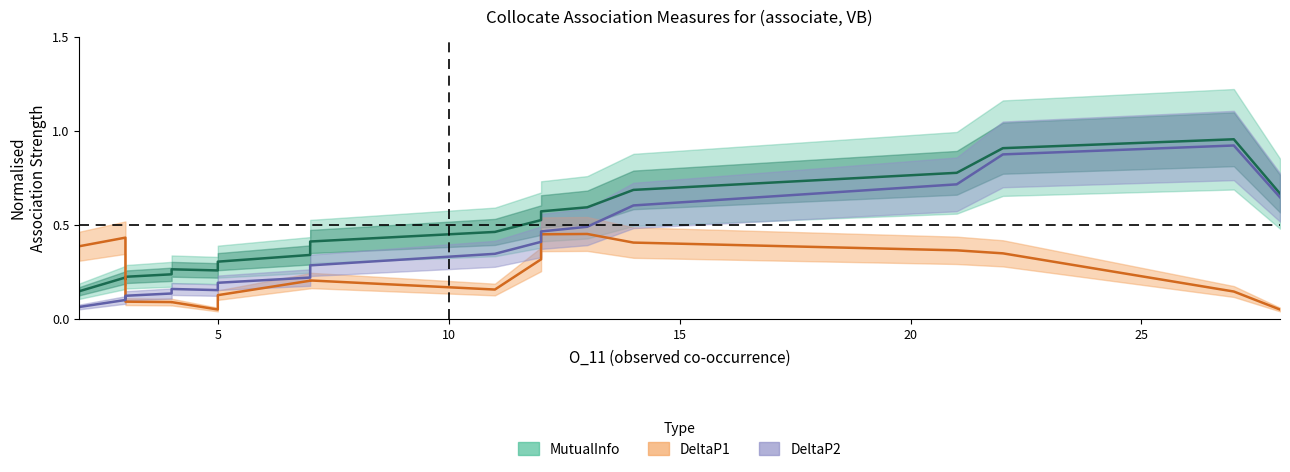

What is the difference between the maximum and second lowest values in the DeltaP2 (norm.) series?

0.8